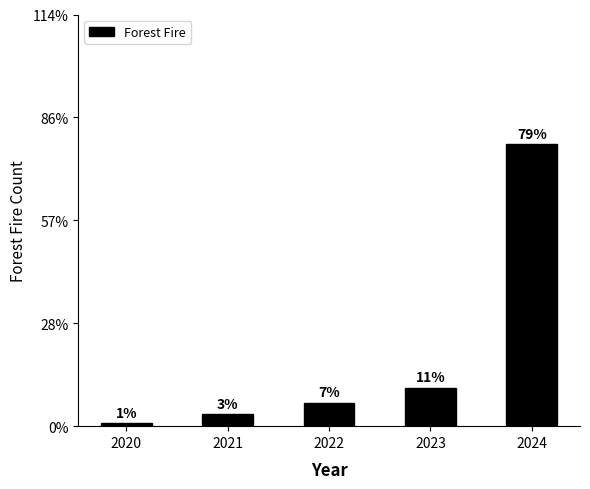

Where is the data nearest to the value 48?

2023